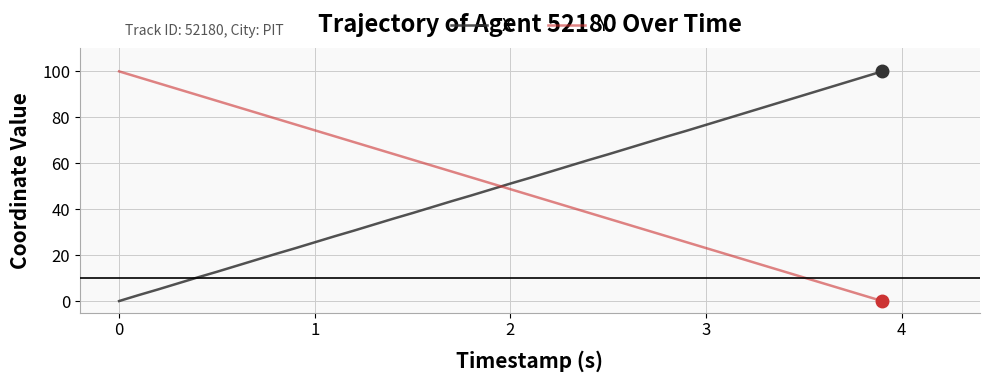

True or false: X and Y intersect in this chart.

True